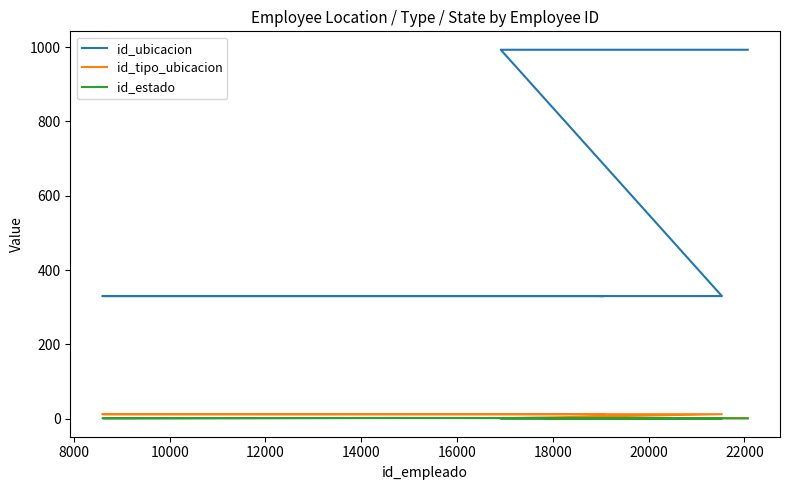

What is the sum of all id_tipo_ubicacion values?

90